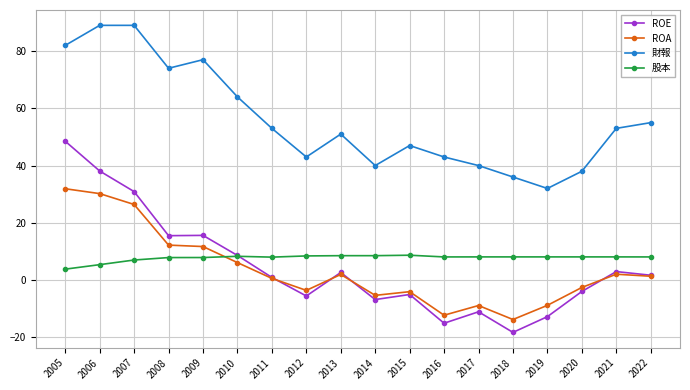

True or false: 財報 has a value of 66.5 at 2015.

False